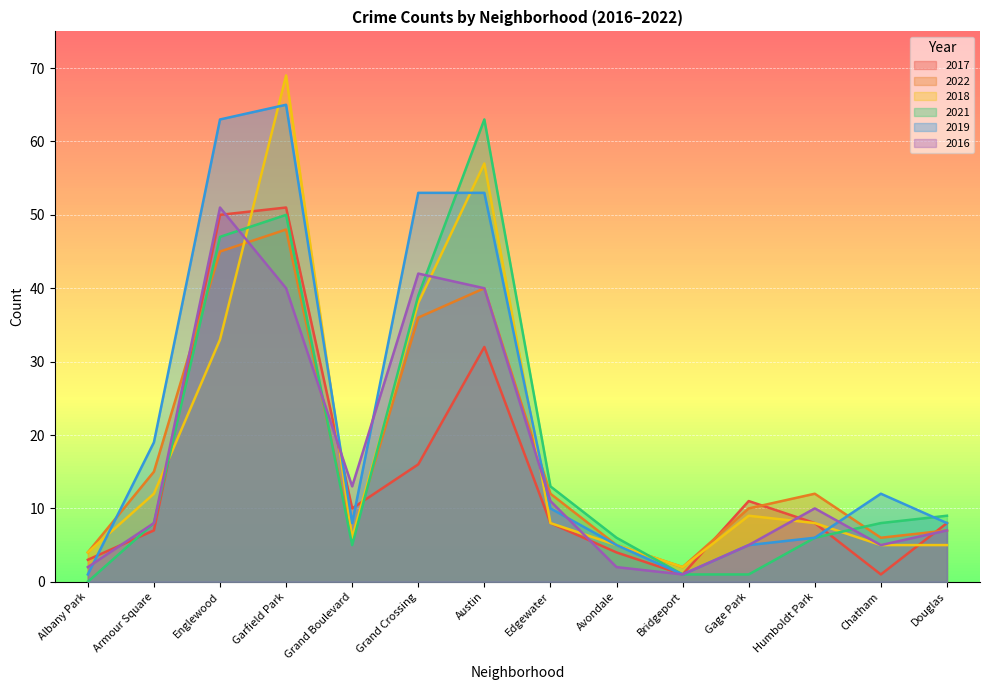

How many intersections are there between 2017 and 2018?

6